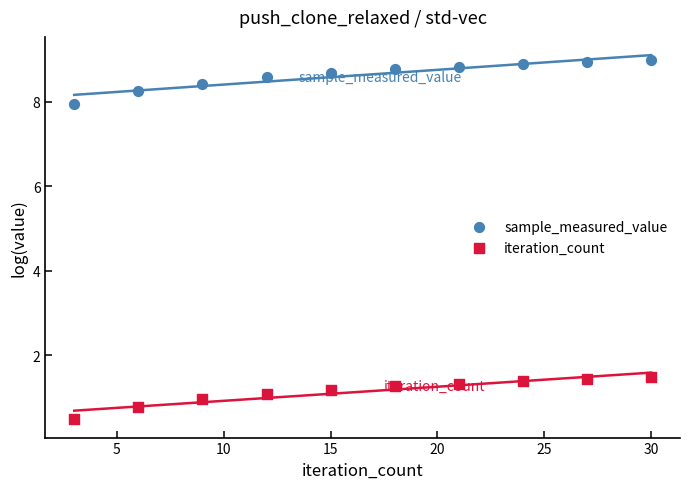

Which series reaches the minimum Y coordinate?

iteration_count